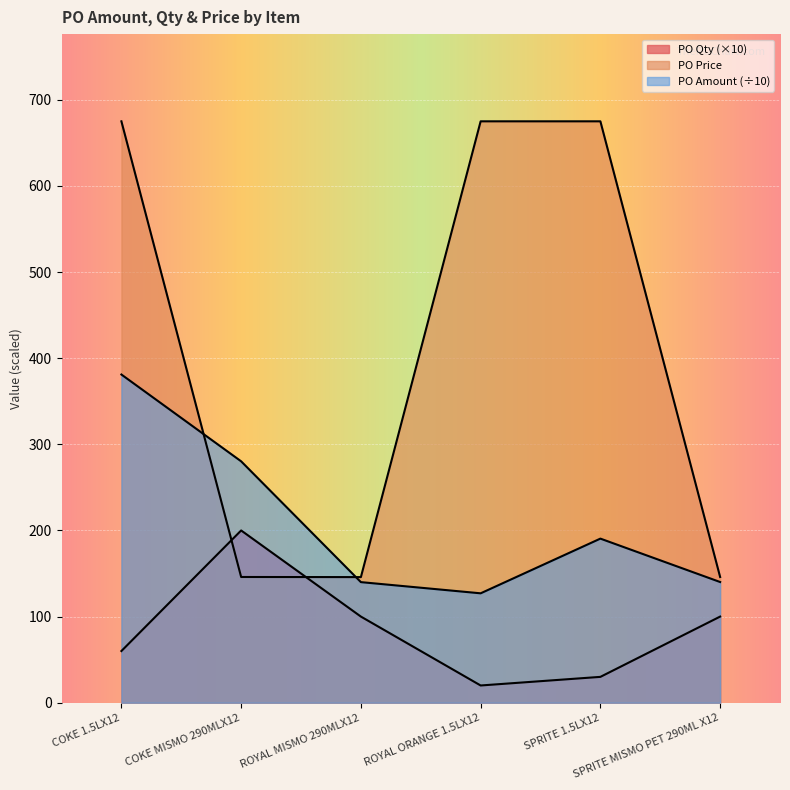

Reading left to right, extract all data points from this chart.

PO Amount: 381.0	280.3	140.0	127.0	190.5	140.1
PO Qty: 60.0	200.0	100.0	20.0	30.0	100.0
PO Price: 675.0	146.0	145.8	675.0	675.0	146.0